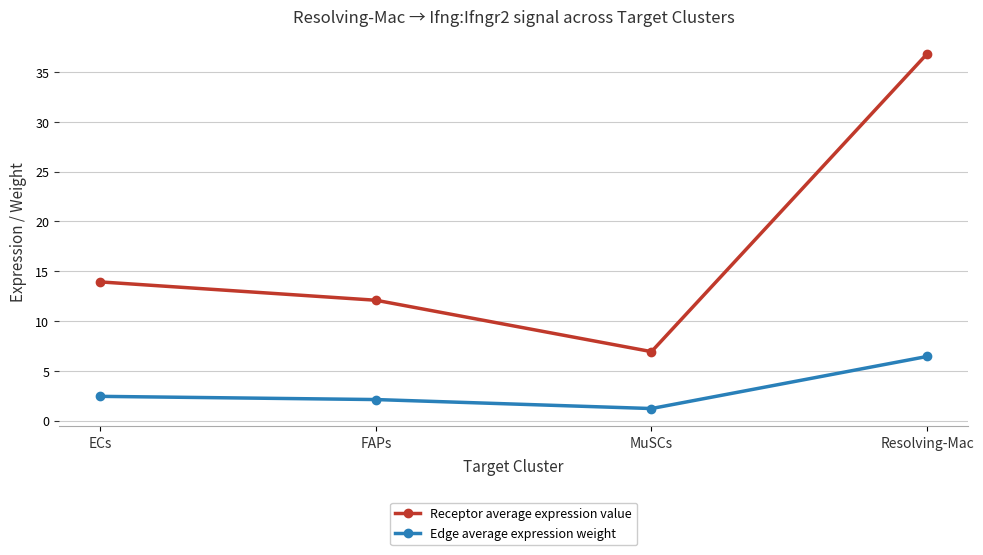

Is the value of Receptor average expression value at FAPs greater than the value of Edge average expression weight at Resolving-Mac?

Yes